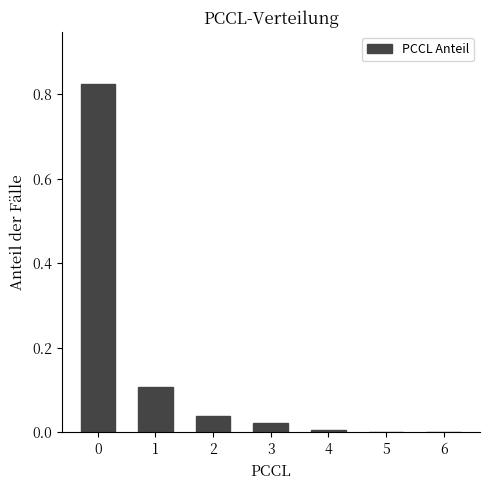

Is it true that the value at 2 is 0.1?

False